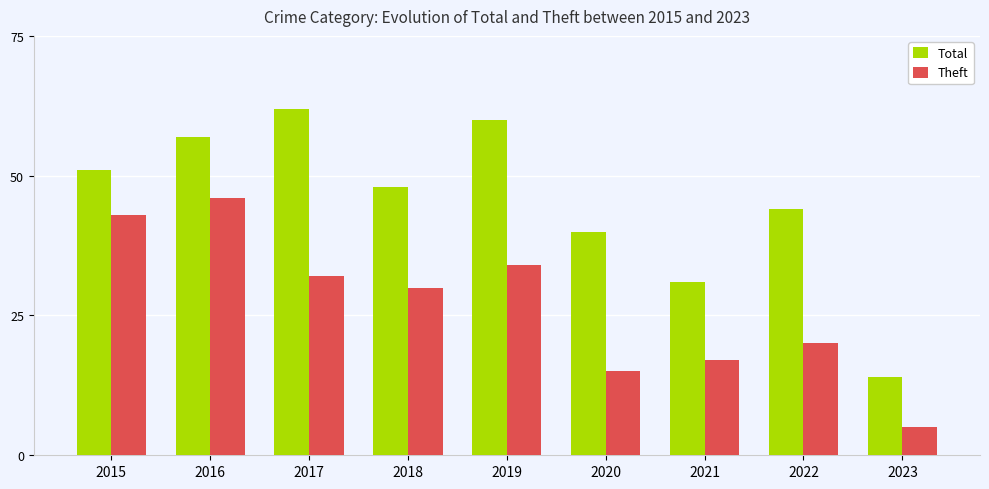

At how many categories does at least one series exceed 42?

6